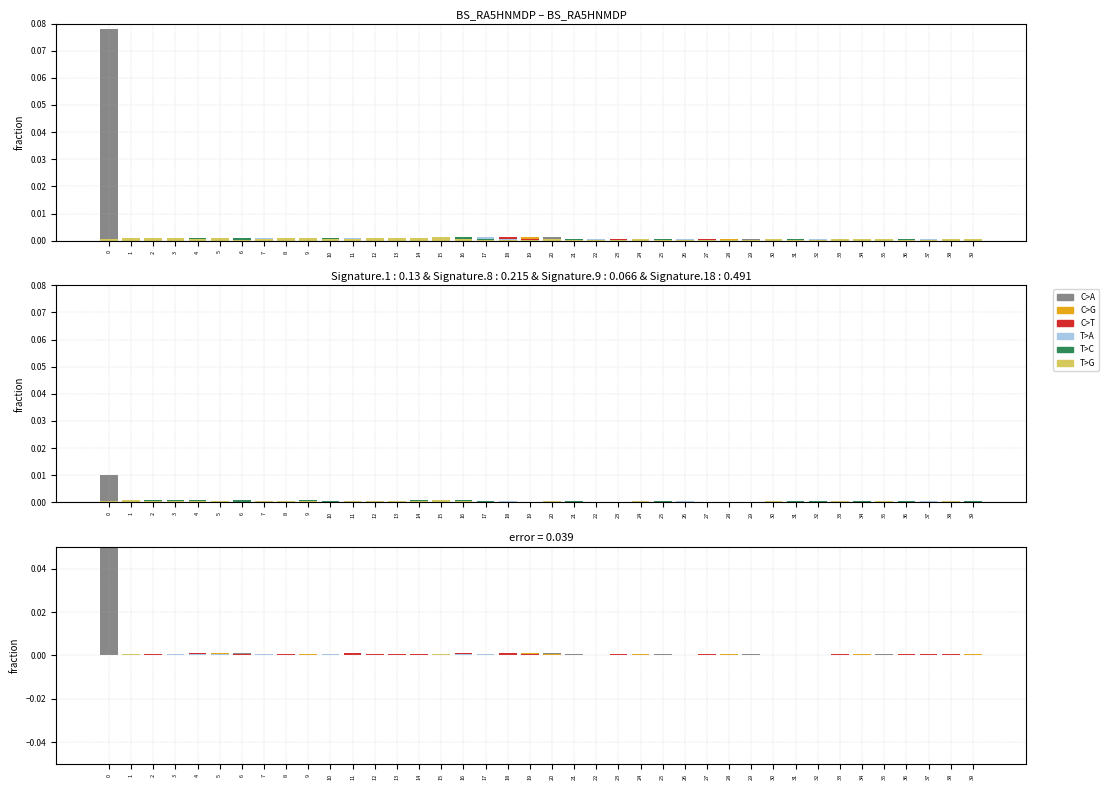

Reading left to right, extract all data points from this chart.

C>A: 0.1	0.0	0.0	0.0	0.0	0.0	0.0	0.0	0.0	0.0	0.0	0.0	0.0	0.0	0.0	0.0	0.0	0.0	0.0	0.0	0.0	0.0	0.0	0.0	0.0	0.0	0.0	0.0	0.0	0.0	0.0	0.0	0.0	0.0	0.0	0.0	0.0	0.0	0.0	0.0
C>G: 0.0	0.0	0.0	0.0	0.0	0.0	0.0	0.0	0.0	0.0	0.0	0.0	0.0	0.0	0.0	0.0	0.0	0.0	0.0	0.0	0.0	0.0	0.0	0.0	0.0	0.0	0.0	0.0	0.0	0.0	0.0	0.0	0.0	0.0	0.0	0.0	0.0	0.0	0.0	0.0
C>T: 0.0	0.0	0.0	0.0	0.0	0.0	0.0	0.0	0.0	0.0	0.0	0.0	0.0	0.0	0.0	0.0	0.0	0.0	0.0	0.0	0.0	0.0	0.0	0.0	0.0	0.0	0.0	0.0	0.0	0.0	0.0	0.0	0.0	0.0	0.0	0.0	0.0	0.0	0.0	0.0
T>A: 0.0	0.0	0.0	0.0	0.0	0.0	0.0	0.0	0.0	0.0	0.0	0.0	0.0	0.0	0.0	0.0	0.0	0.0	0.0	0.0	0.0	0.0	0.0	0.0	0.0	0.0	0.0	0.0	0.0	0.0	0.0	0.0	0.0	0.0	0.0	0.0	0.0	0.0	0.0	0.0
T>C: 0.0	0.0	0.0	0.0	0.0	0.0	0.0	0.0	0.0	0.0	0.0	0.0	0.0	0.0	0.0	0.0	0.0	0.0	0.0	0.0	0.0	0.0	0.0	0.0	0.0	0.0	0.0	0.0	0.0	0.0	0.0	0.0	0.0	0.0	0.0	0.0	0.0	0.0	0.0	0.0
T>G: 0.0	0.0	0.0	0.0	0.0	0.0	0.0	0.0	0.0	0.0	0.0	0.0	0.0	0.0	0.0	0.0	0.0	0.0	0.0	0.0	0.0	0.0	0.0	0.0	0.0	0.0	0.0	0.0	0.0	0.0	0.0	0.0	0.0	0.0	0.0	0.0	0.0	0.0	0.0	0.0